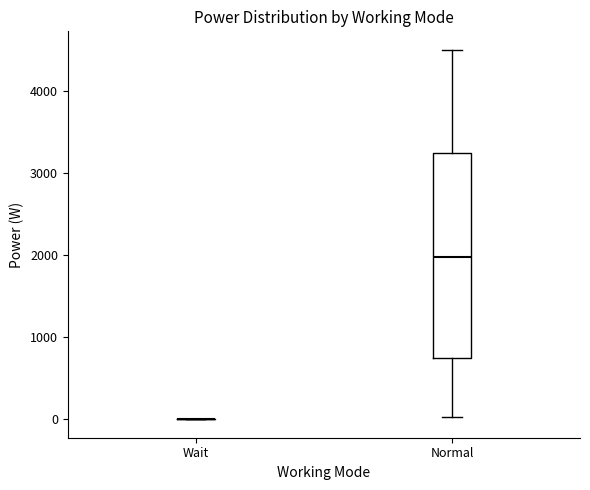

Reading left to right, transcribe this box plot: for each box, give where its median line is, the range the box spans, and where its two whiskers end, as read against the y-axis. The values are not printed on the chart, so give them approximately, as read against the axis.

Wait: box collapsed to a line at 0, whiskers 0 to 0
Normal: median 2000, box 700 to 3200, whiskers 0 to 4500